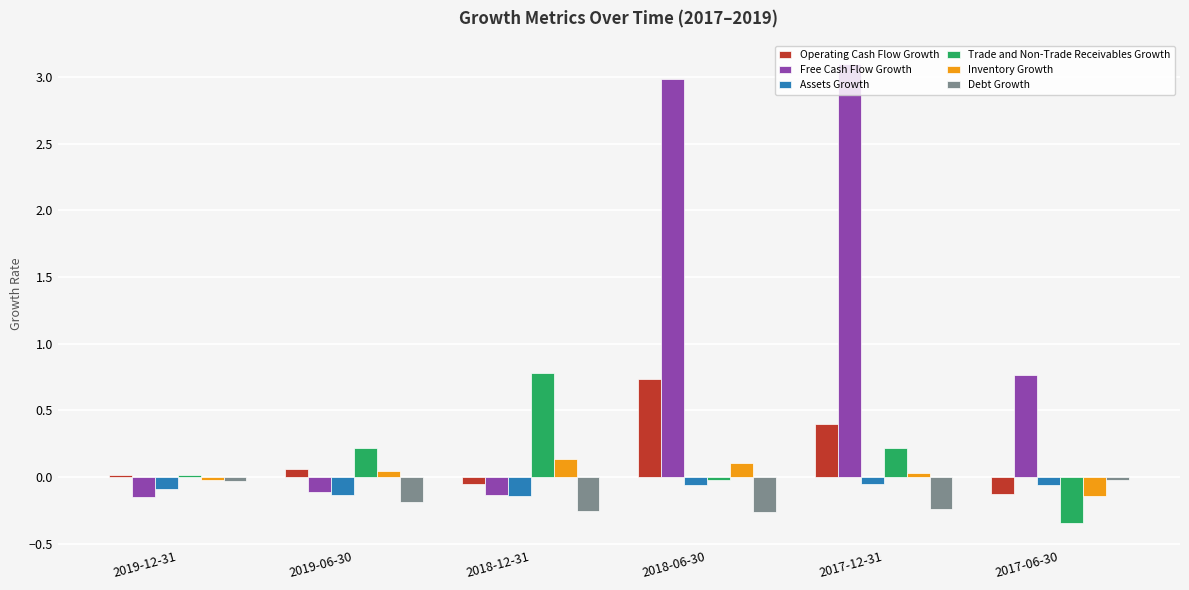

Which series changed the most between 2019-12-31 and 2017-12-31?

Free Cash Flow Growth